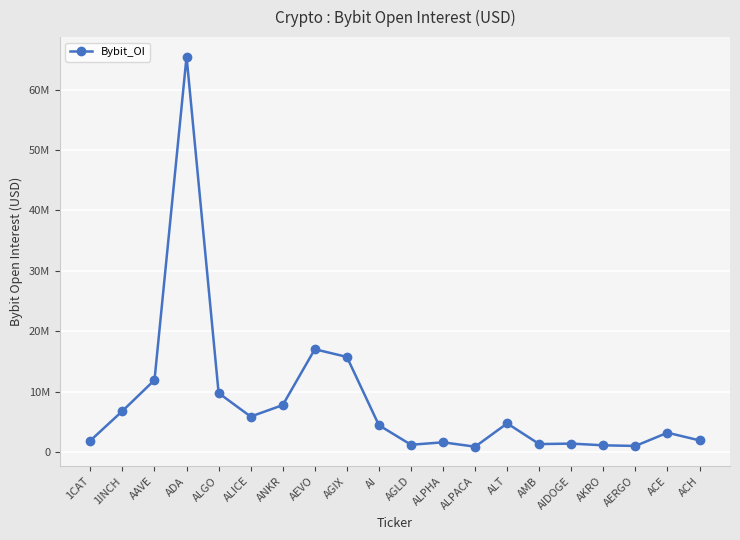

Rank the categories by value from highest to lowest.

ADA, AEVO, AGIX, AAVE, ALGO, ANKR, 1INCH, ALICE, ALT, AI, ACE, ACH, 1CAT, ALPHA, AIDOGE, AMB, AGLD, AKRO, AERGO, ALPACA